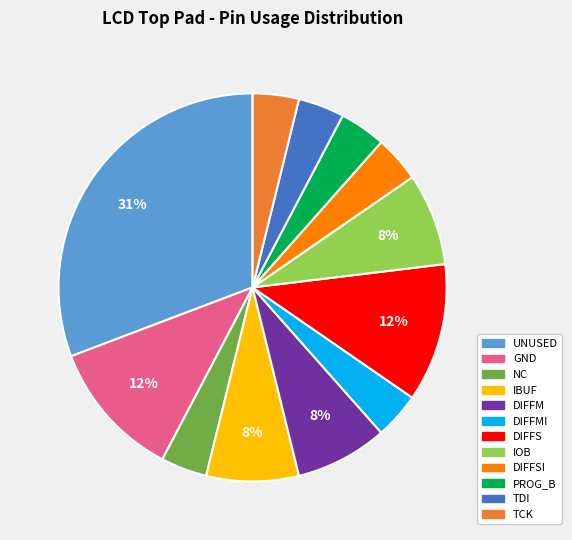

Is there any slice that represents more than half of the pie?

No